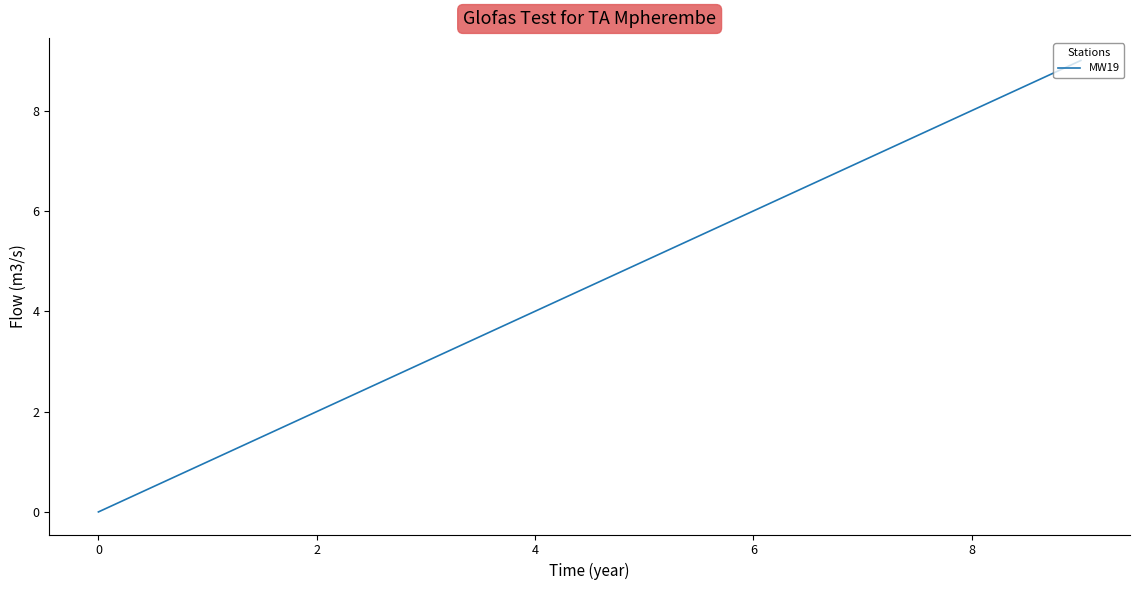

How many values are below 5?

5